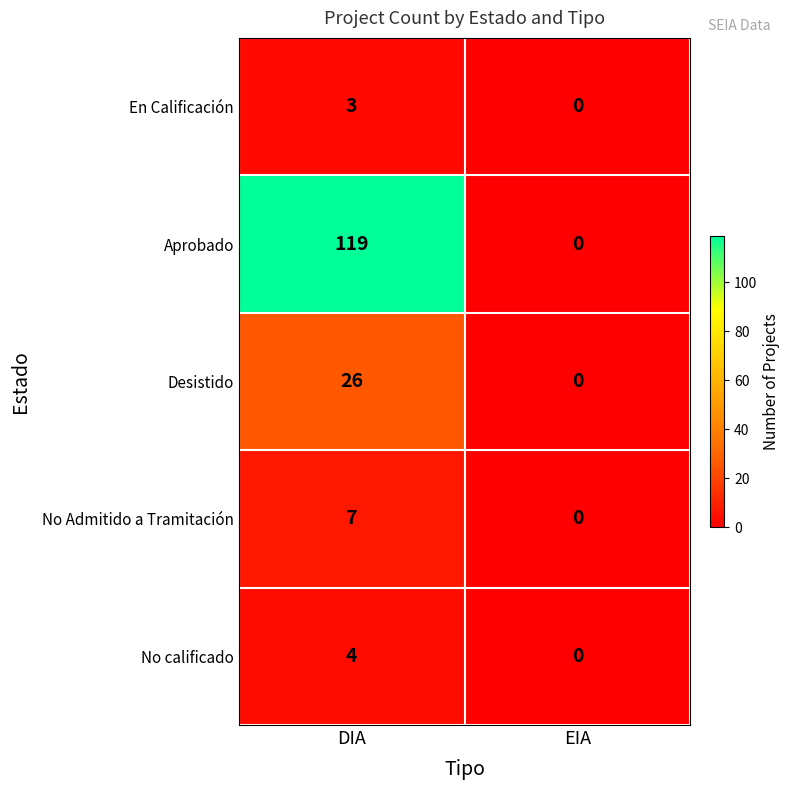

What is the average value of the Desistido series?

13